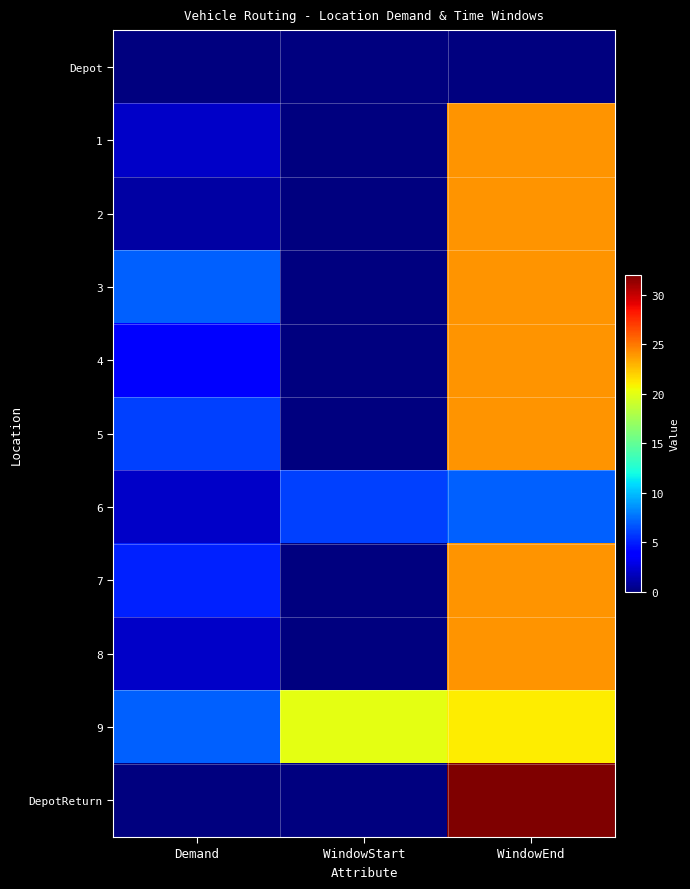

What is the total value across all series at WindowStart?

26